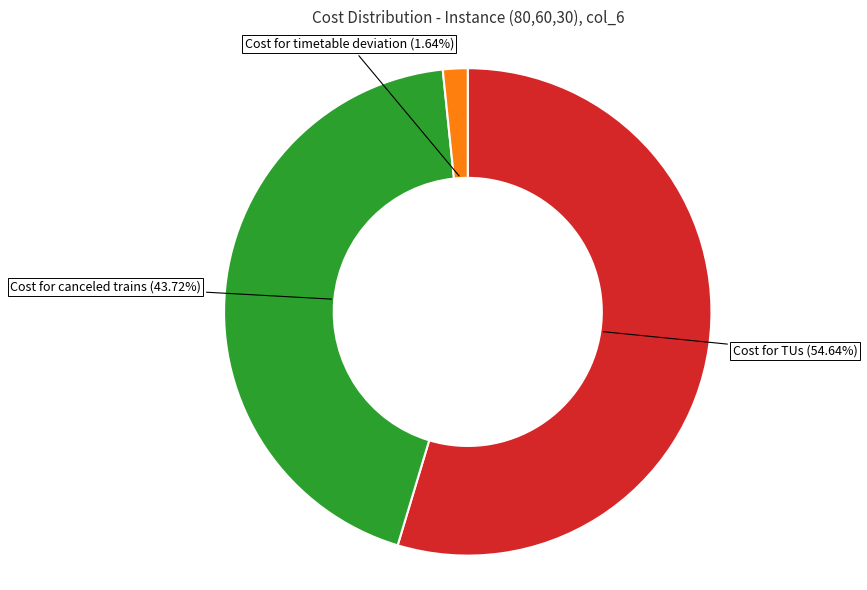

To the nearest percent, what is the difference between the Cost for TUs and Cost for canceled trains slice percentages?

11%